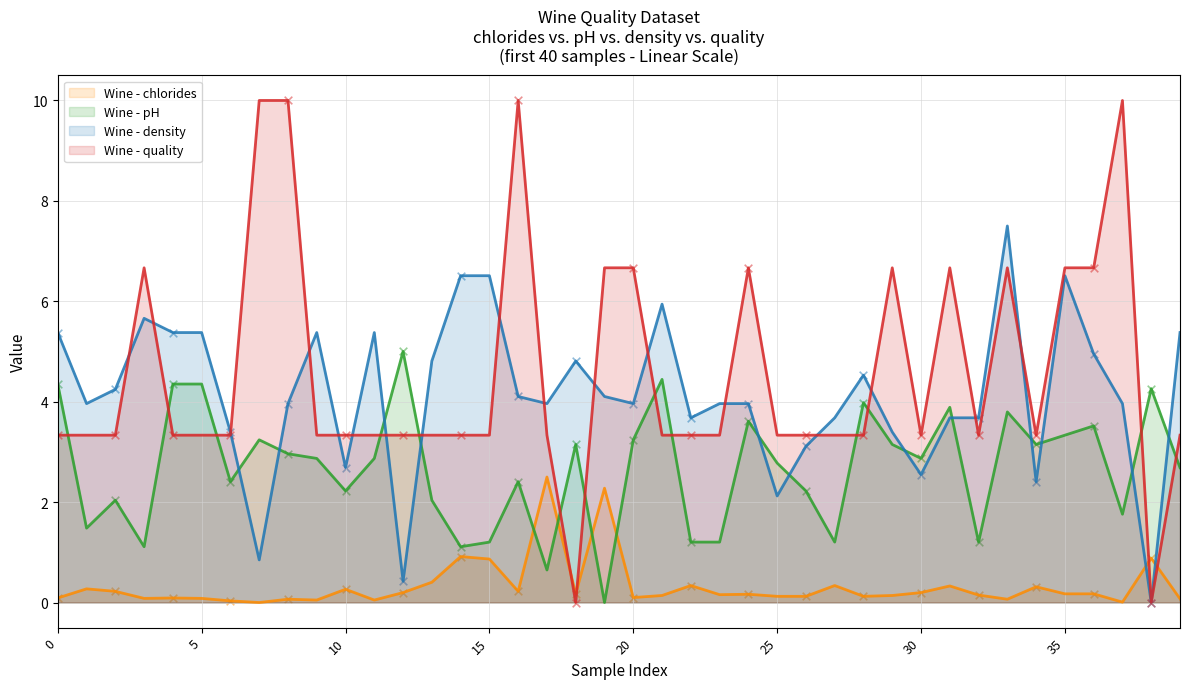

Is the value of density at 0 greater than the value of pH at 14?

Yes